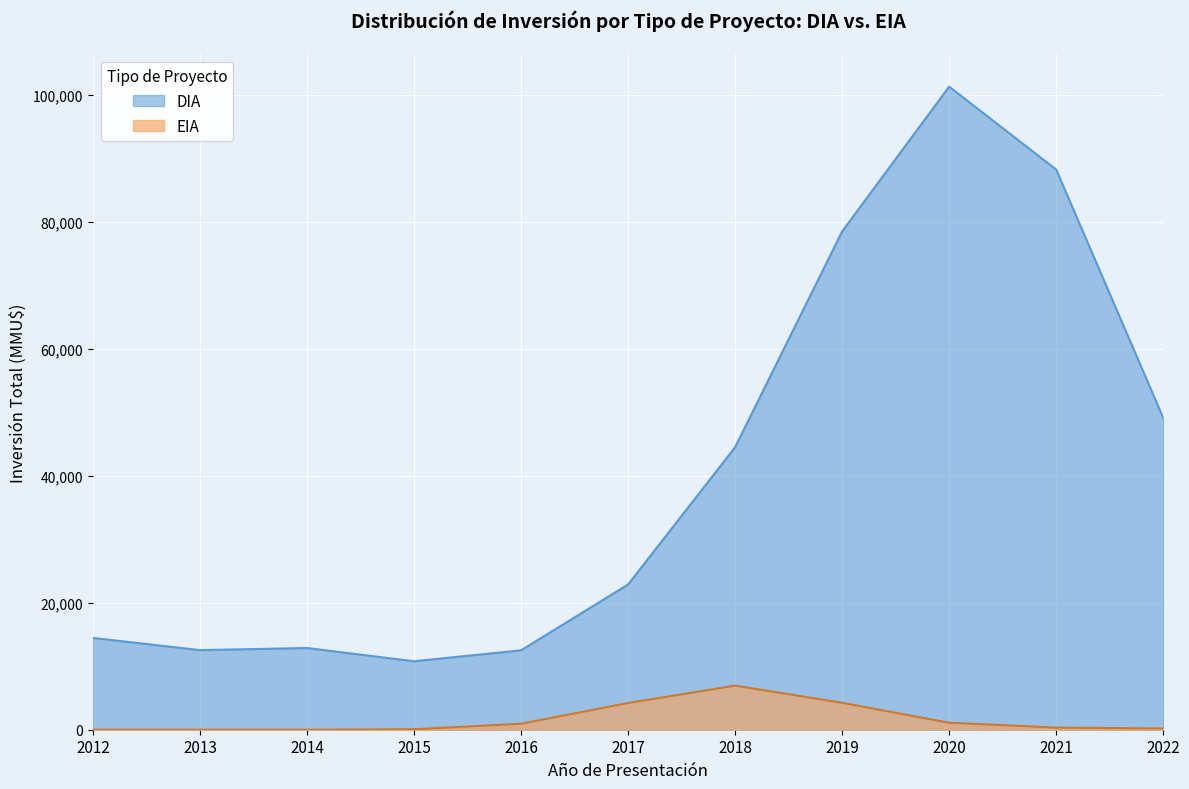

What is the highest value of the DIA series?

101294.0